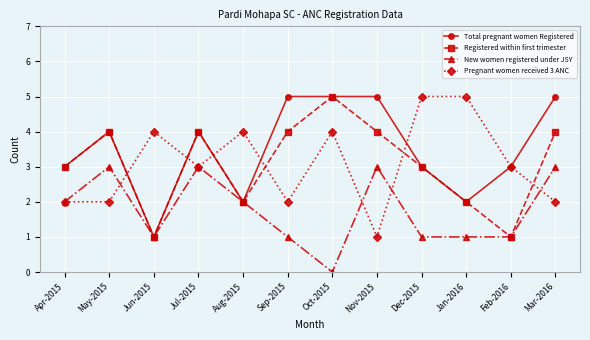

Which series has the largest total across all categories?

Total pregnant women Registered